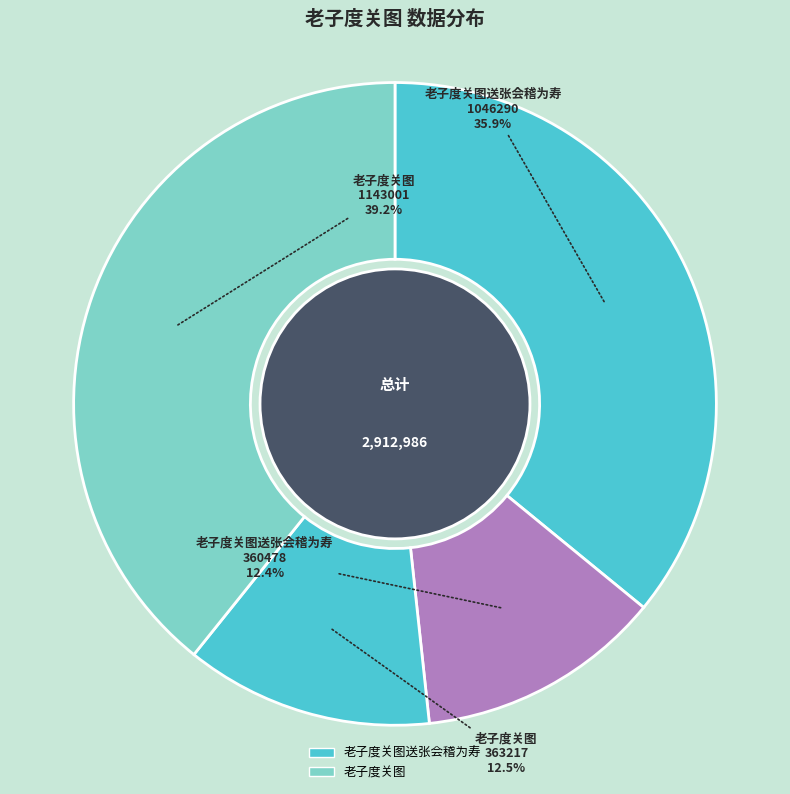

Which category has the biggest portion of the pie?

老子度关图 1143001